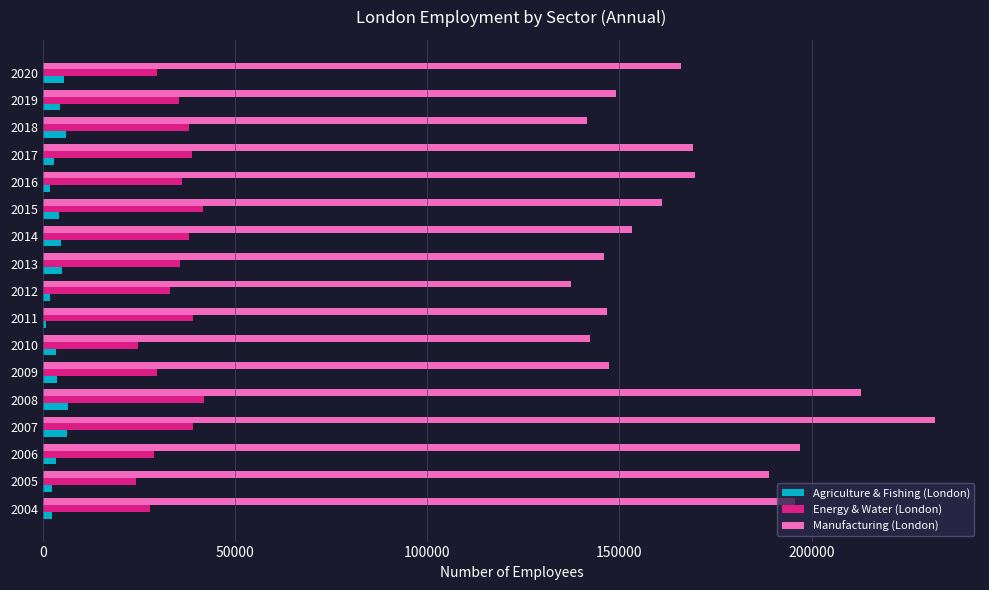

At which category does the chart reach its peak across all series?

2007